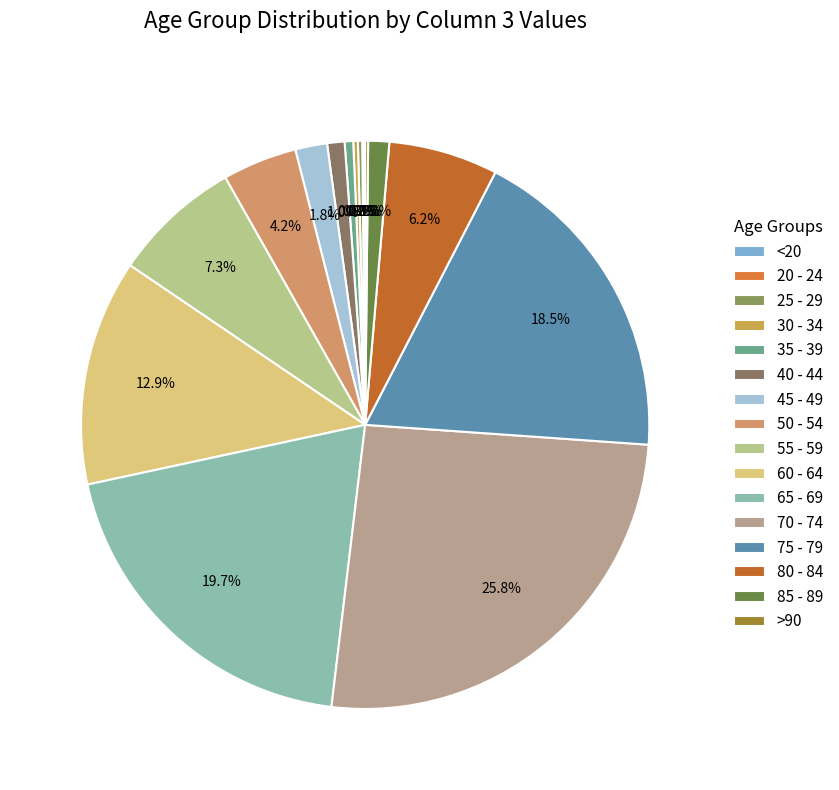

How many segments does this pie chart have?

16